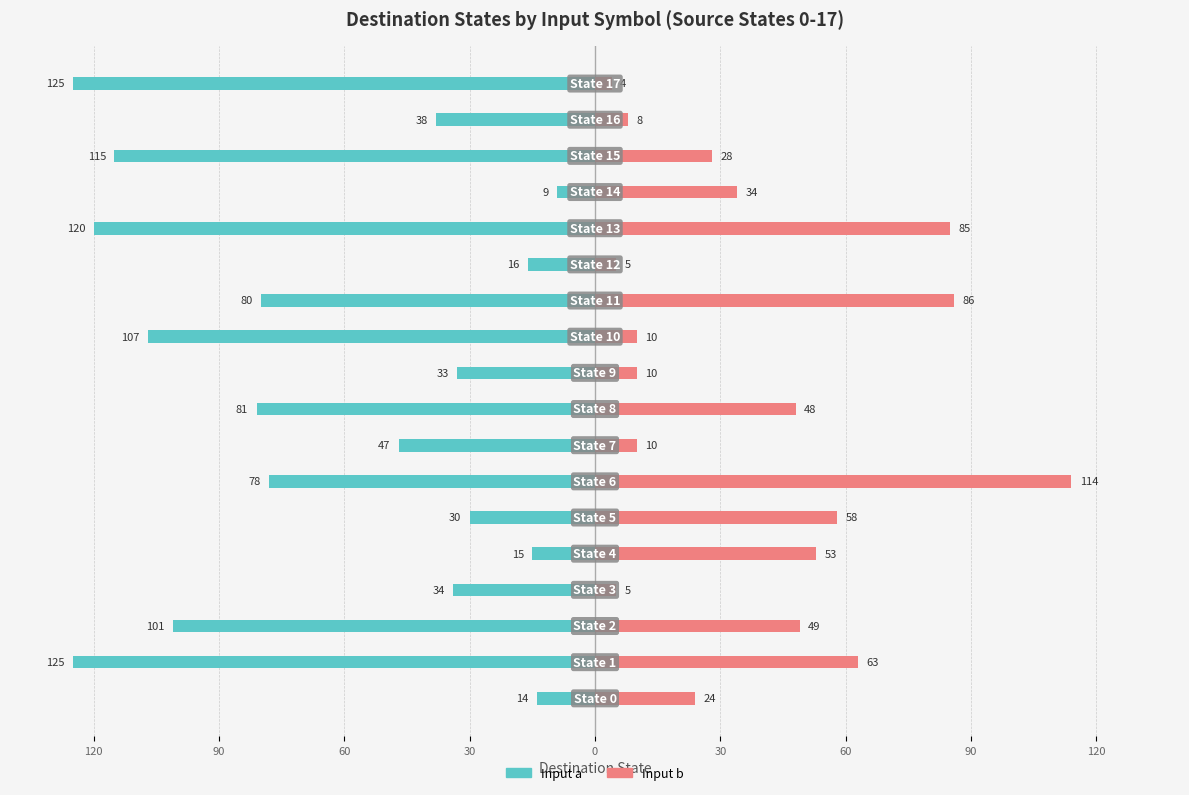

What is the label of the 10th bar from the right?

120